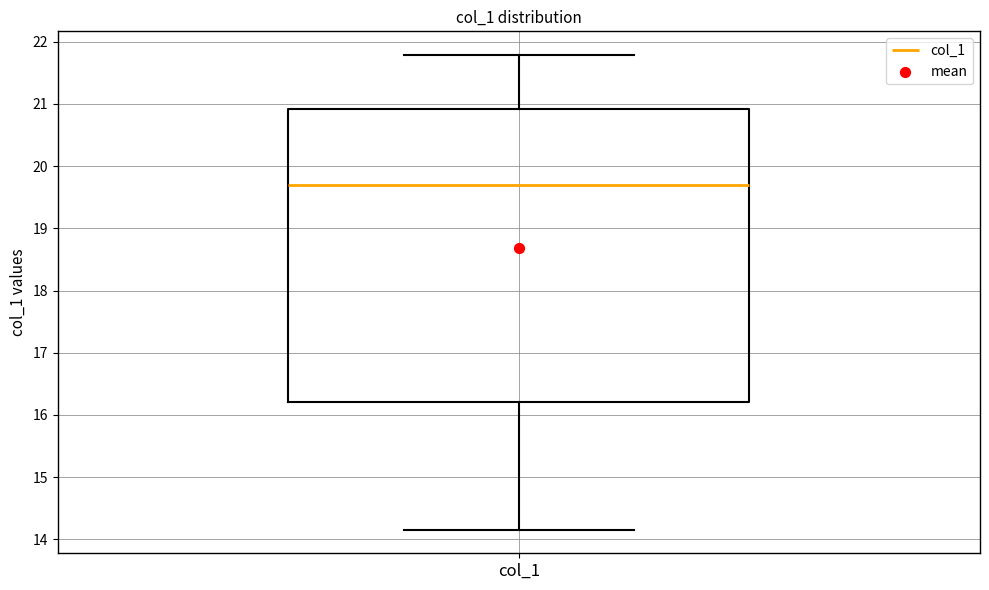

Where is the upper edge of the box for col_1 on the y-axis? The values are not printed on the chart, so give them approximately, as read against the axis.

20.9